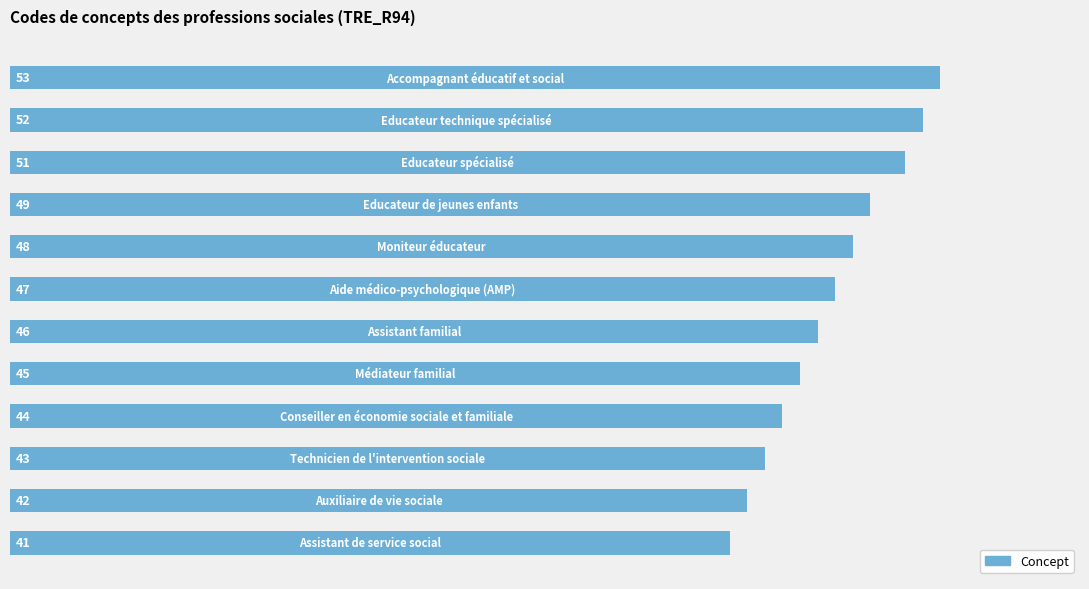

How many data points are less than 47?

6